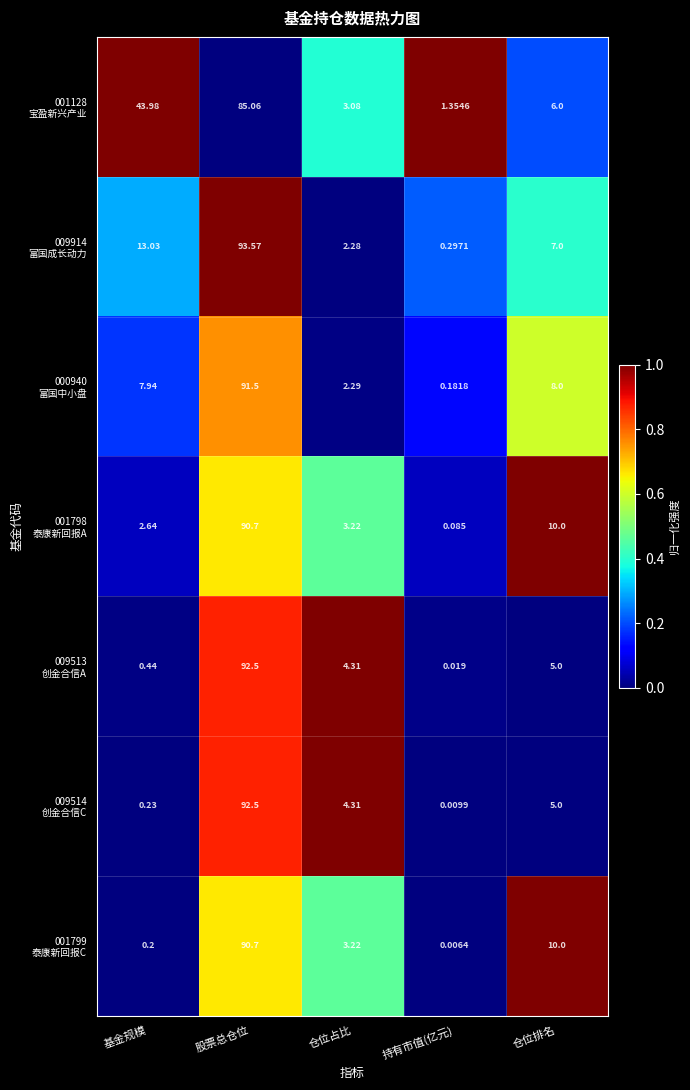

At which category is the sum across all series the highest?

股票总仓位